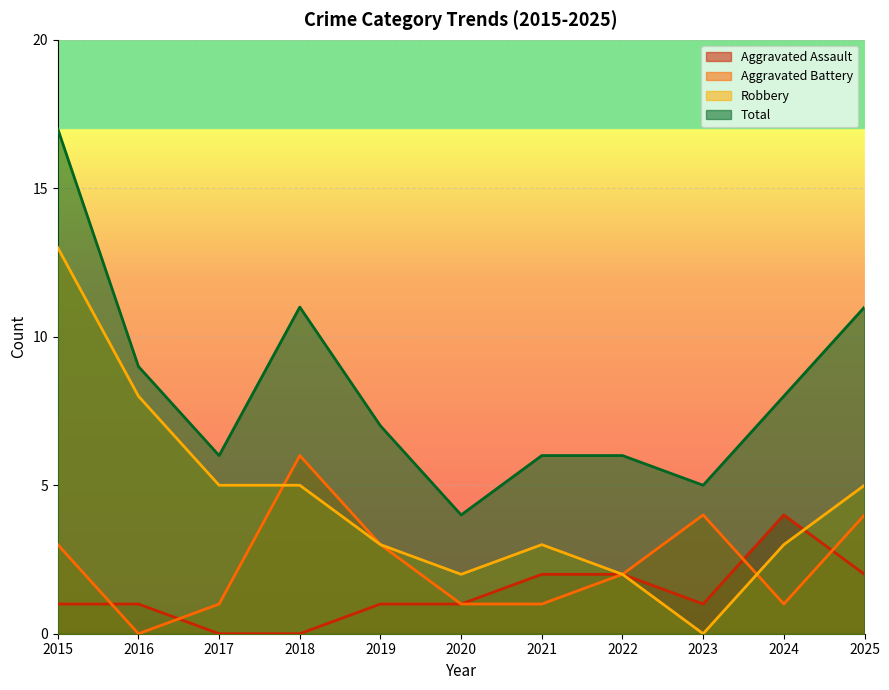

How many categories are shown in the chart?

11